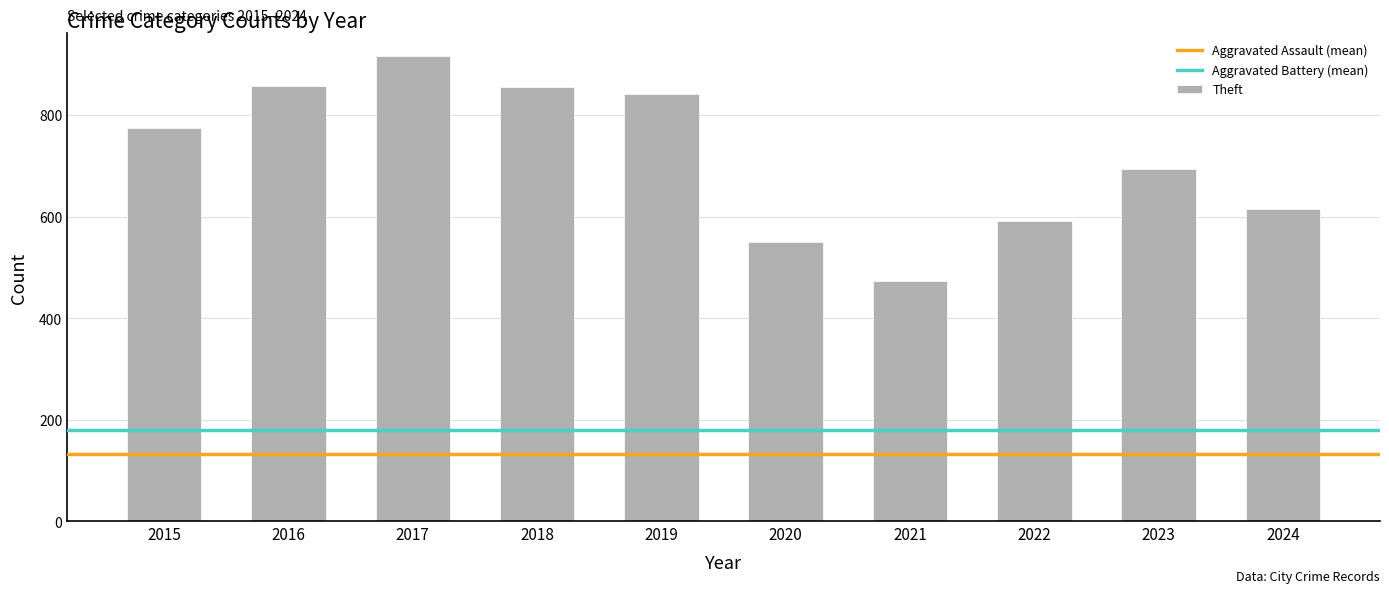

What is the smallest value displayed?

474